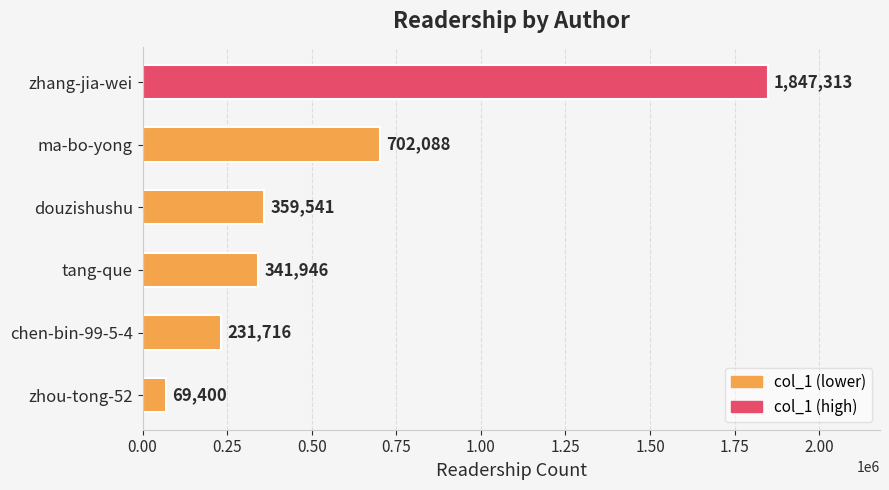

Approximately how many times larger is the value at douzishushu compared to zhou-tong-52?

5.2